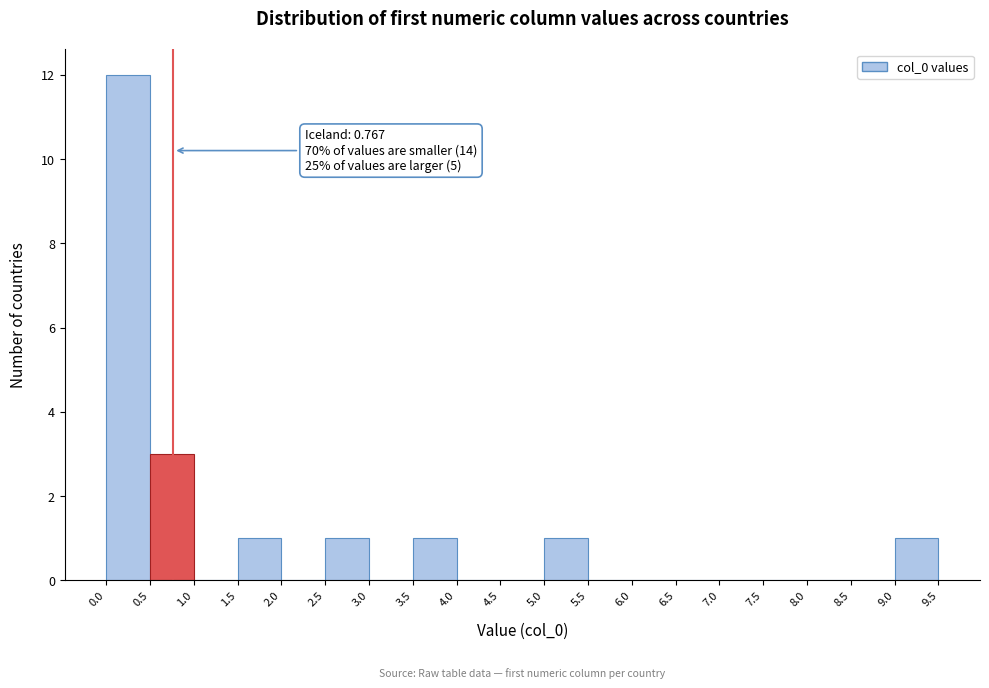

Over which range of the x-axis is the bar tallest?

0.0 to 0.5